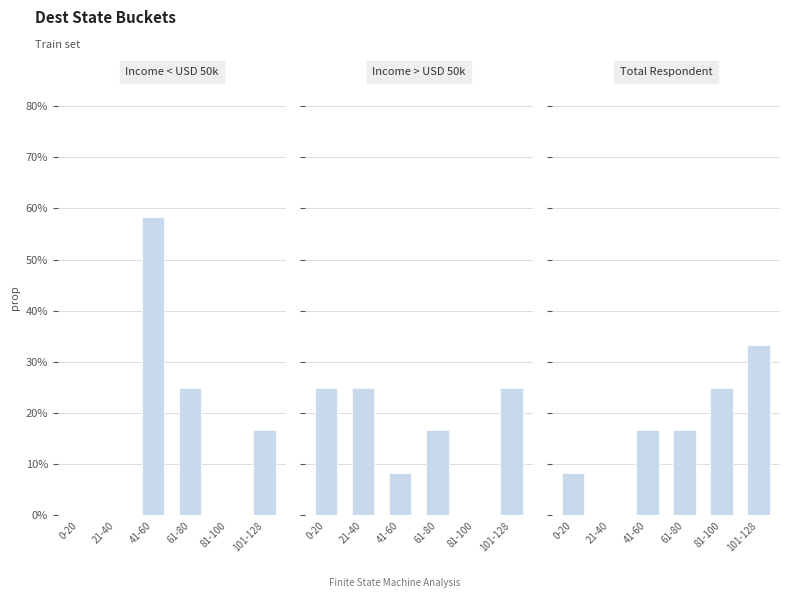

Between 21-40 and 61-80, which series saw the biggest shift?

Income < USD 50k